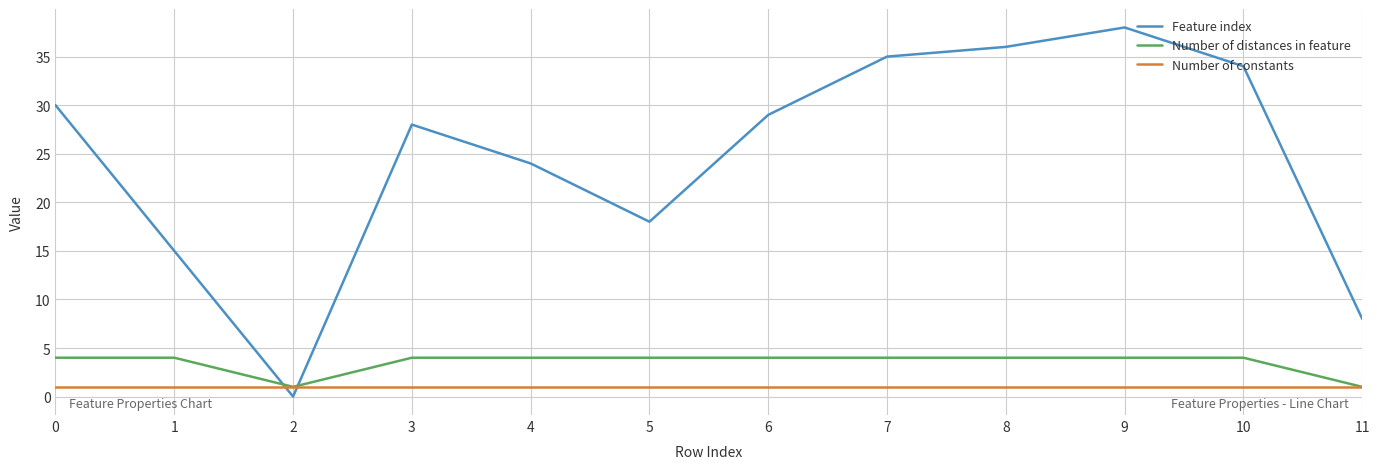

Which series changed the most between 3 and 9?

Feature index